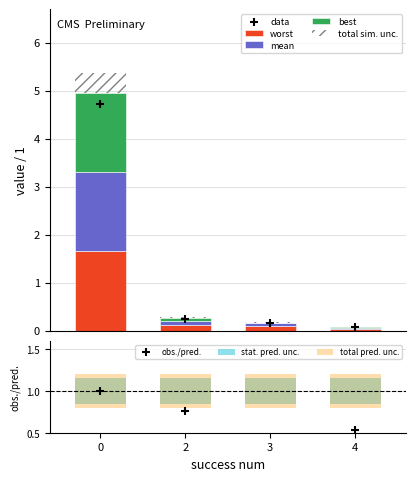

Which series contains the highest Y value?

worst